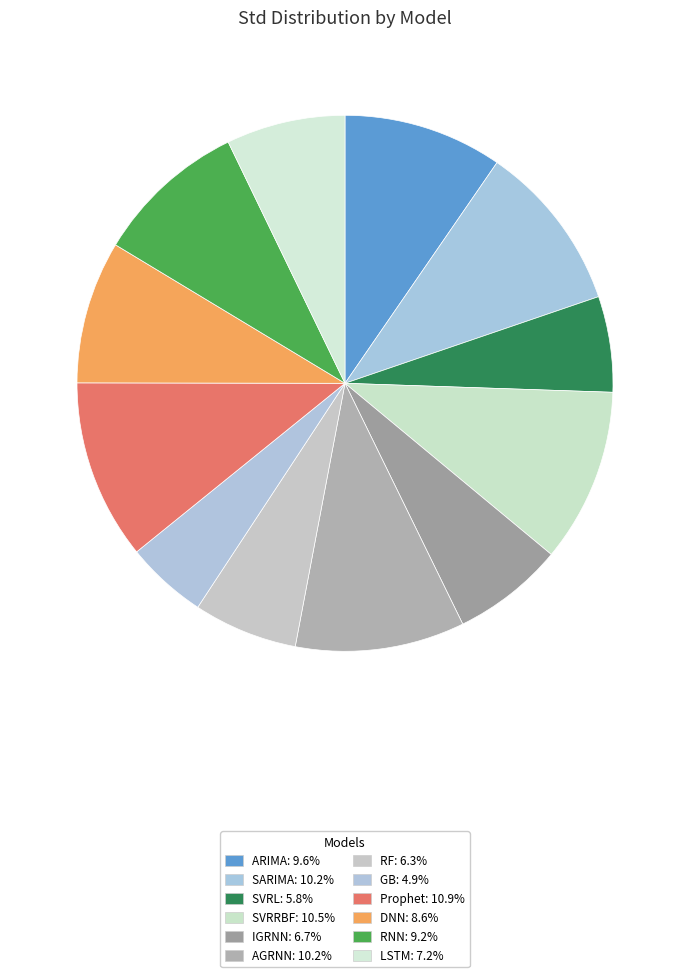

Count the number of slices in the pie.

12